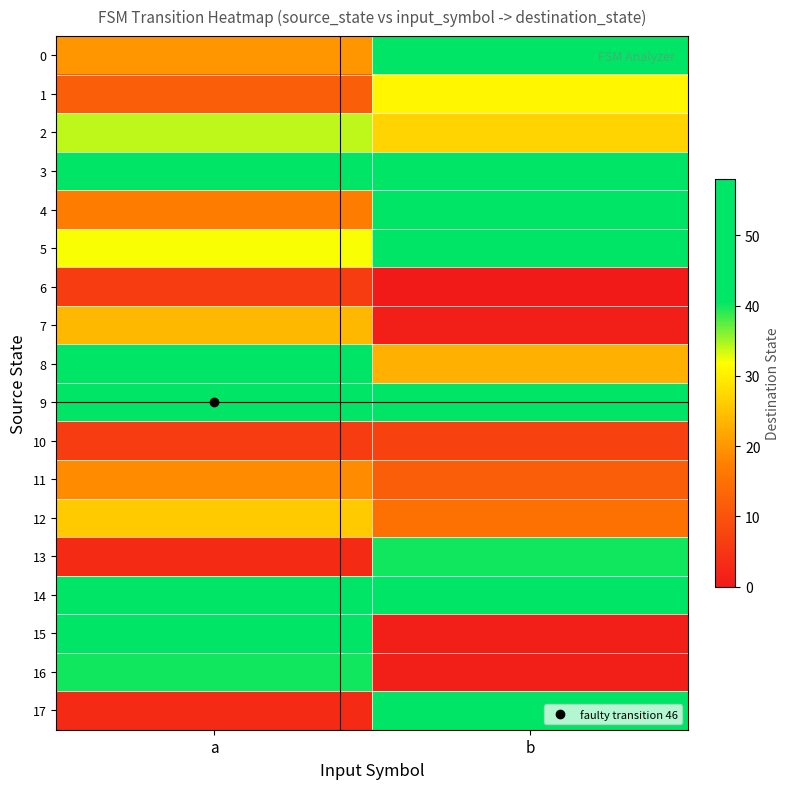

What is the greatest value displayed?

58